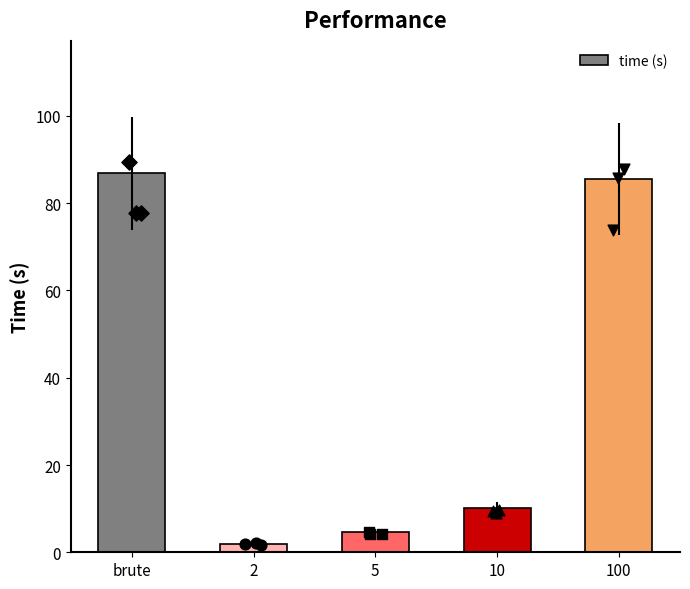

What is the change in value from brute to 10?

-76.8